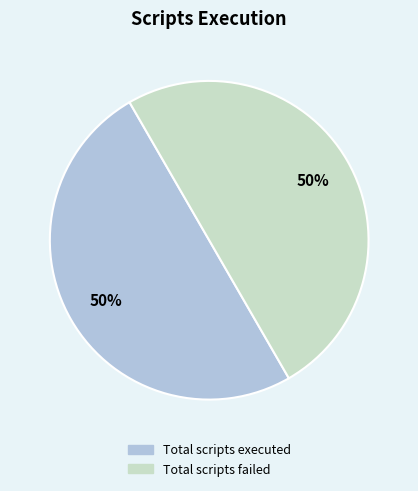

To the nearest percent, what is the average slice percentage?

50%